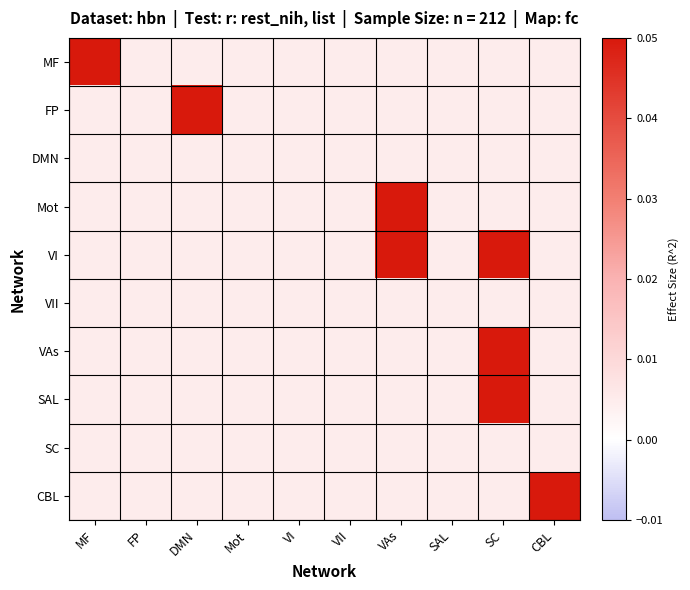

Reading left to right, transcribe all the data shown in this chart.

MF: MF=0.1	FP=0.0	DMN=0.0	Mot=0.0	VI=0.0	VII=0.0	VAs=0.0	SAL=0.0	SC=0.0	CBL=0.0
FP: MF=0.0	FP=0.0	DMN=0.1	Mot=0.0	VI=0.0	VII=0.0	VAs=0.0	SAL=0.0	SC=0.0	CBL=0.0
DMN: MF=0.0	FP=0.0	DMN=0.0	Mot=0.0	VI=0.0	VII=0.0	VAs=0.0	SAL=0.0	SC=0.0	CBL=0.0
Mot: MF=0.0	FP=0.0	DMN=0.0	Mot=0.0	VI=0.0	VII=0.0	VAs=0.1	SAL=0.0	SC=0.0	CBL=0.0
VI: MF=0.0	FP=0.0	DMN=0.0	Mot=0.0	VI=0.0	VII=0.0	VAs=0.1	SAL=0.0	SC=0.1	CBL=0.0
VII: MF=0.0	FP=0.0	DMN=0.0	Mot=0.0	VI=0.0	VII=0.0	VAs=0.0	SAL=0.0	SC=0.0	CBL=0.0
VAs: MF=0.0	FP=0.0	DMN=0.0	Mot=0.0	VI=0.0	VII=0.0	VAs=0.0	SAL=0.0	SC=0.1	CBL=0.0
SAL: MF=0.0	FP=0.0	DMN=0.0	Mot=0.0	VI=0.0	VII=0.0	VAs=0.0	SAL=0.0	SC=0.1	CBL=0.0
SC: MF=0.0	FP=0.0	DMN=0.0	Mot=0.0	VI=0.0	VII=0.0	VAs=0.0	SAL=0.0	SC=0.0	CBL=0.0
CBL: MF=0.0	FP=0.0	DMN=0.0	Mot=0.0	VI=0.0	VII=0.0	VAs=0.0	SAL=0.0	SC=0.0	CBL=0.1